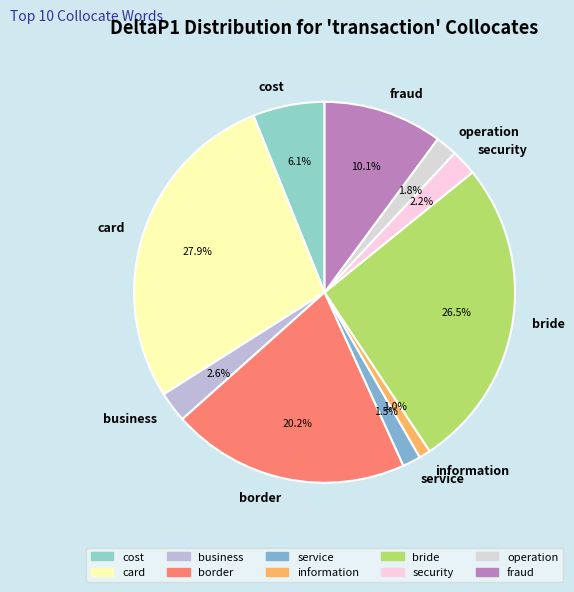

Which slice is the smallest?

information